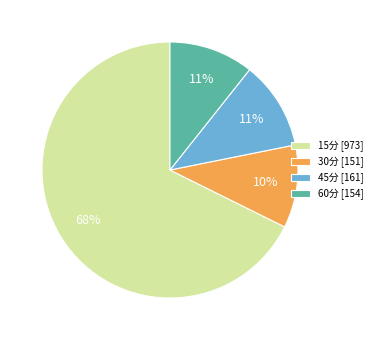

Is 30分 the majority of the pie?

No